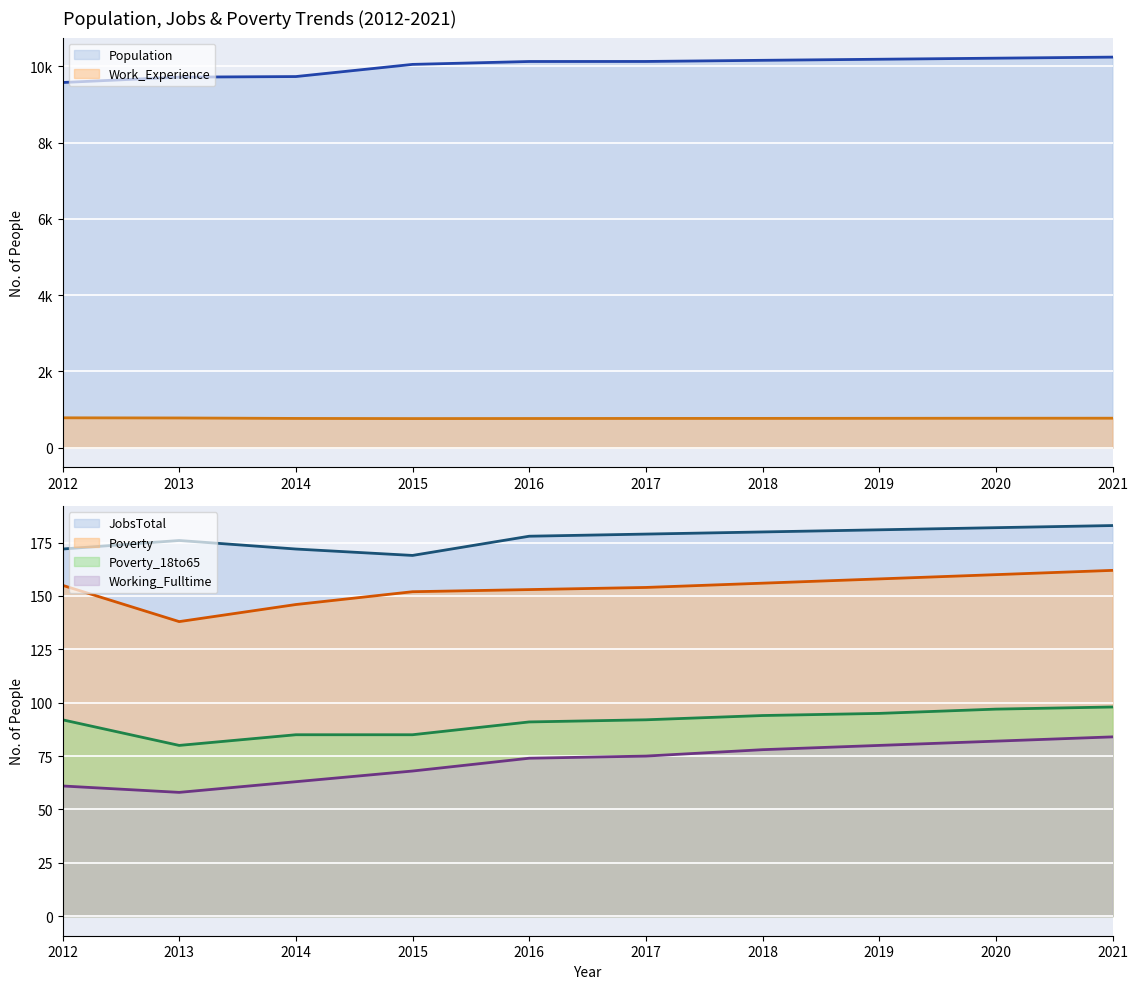

List the labels in order of Work_Experience value, smallest first.

2015, 2016, 2014, 2017, 2018, 2019, 2020, 2021, 2013, 2012